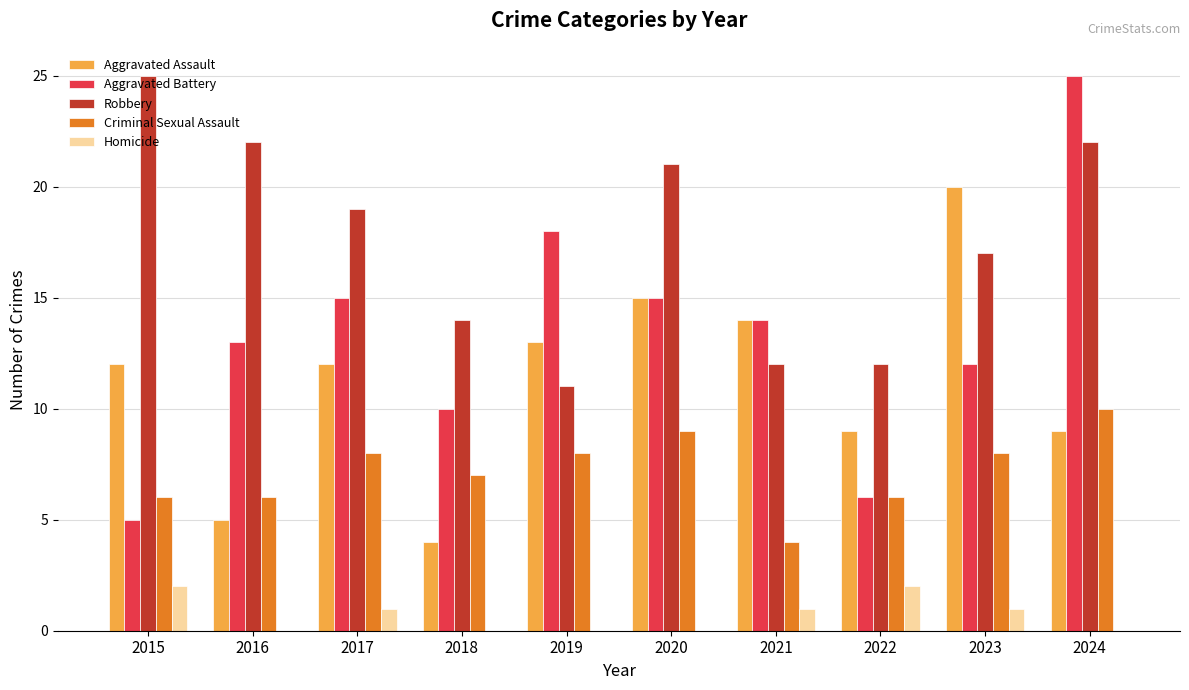

What is the total value across all series at 2020?

60